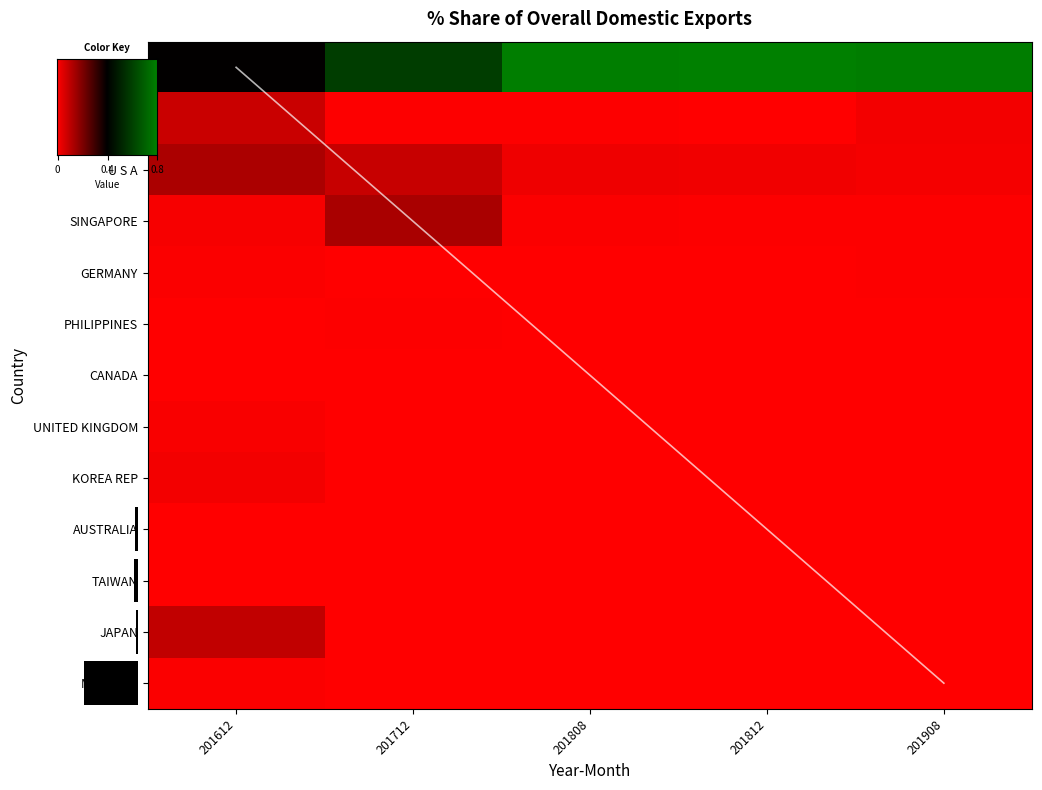

Which has a higher value, 201712 or 201908?

201908